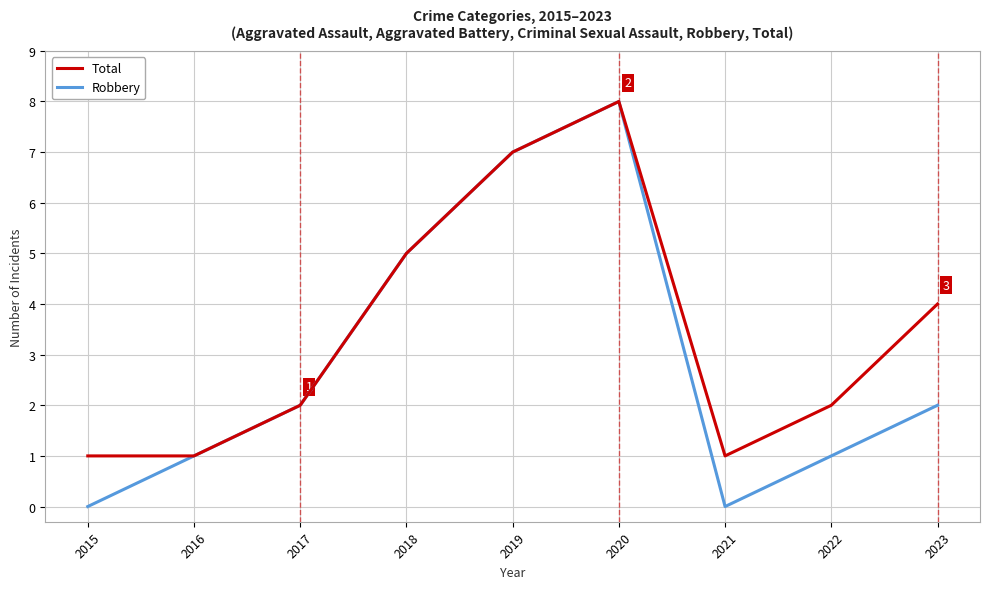

Is the value of Total at 2023 greater than the value of Robbery at 2018?

No